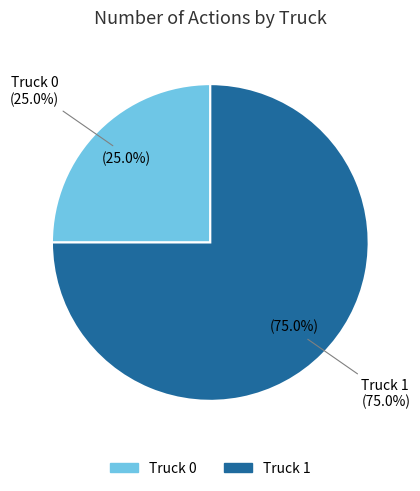

What is the largest slice in the pie chart?

Truck 1